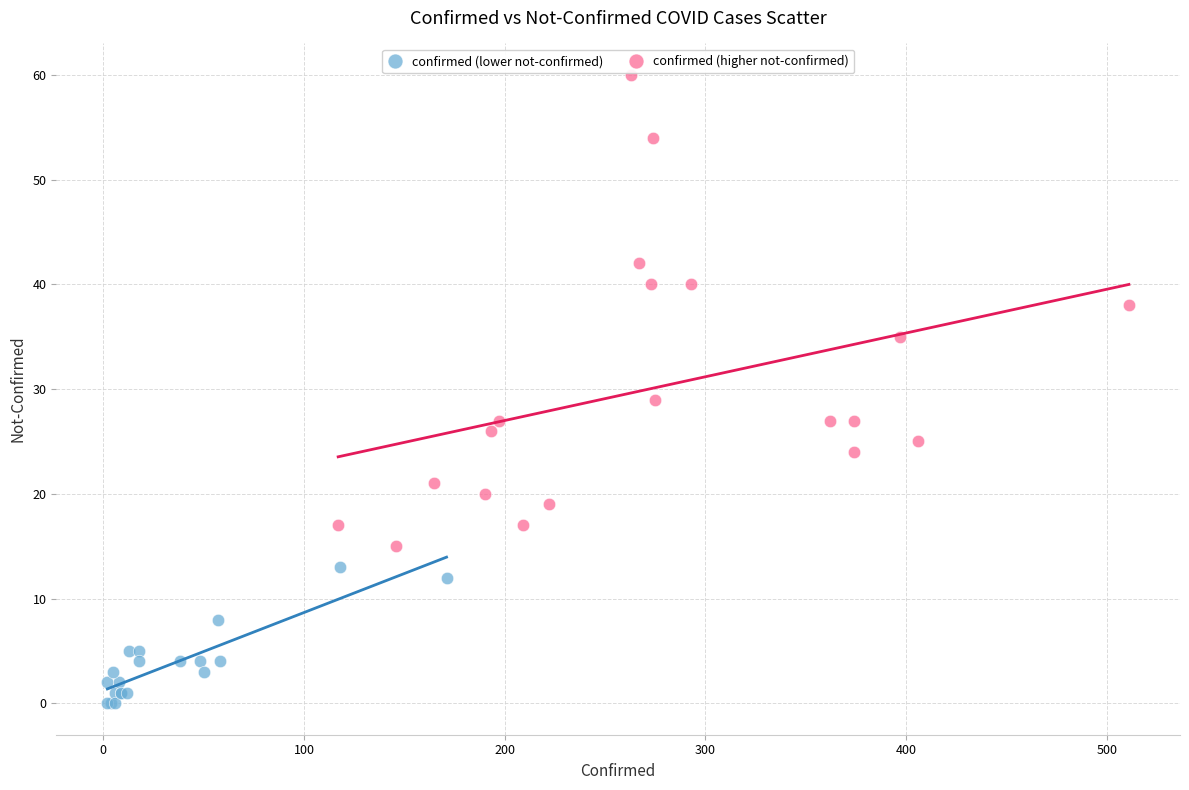

Which series has the largest Y range (max minus min)?

confirmed (higher not-confirmed)